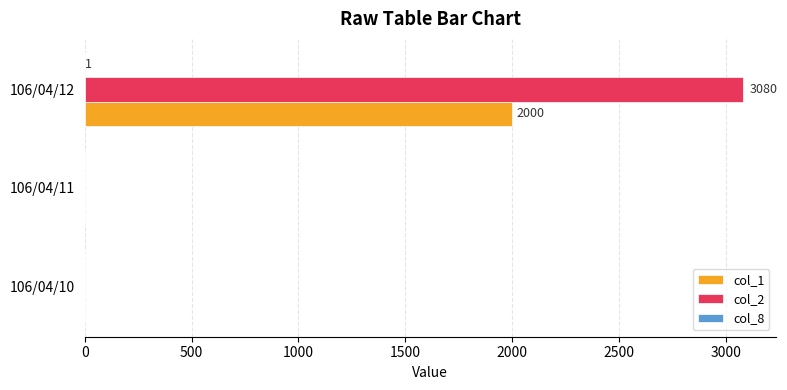

The value of col_1 at 106/04/10 is 1055. True or false?

False